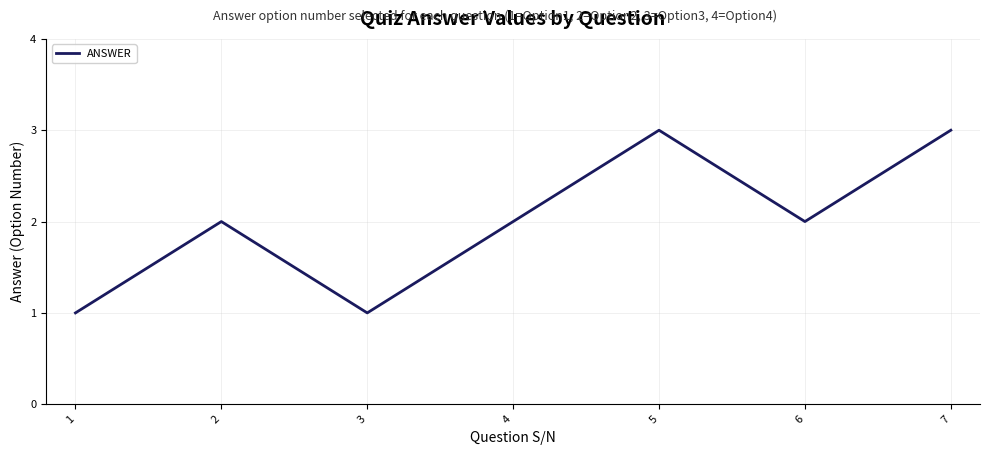

Reading right to left, extract all data points from this chart.

3	2	3	2	1	2	1